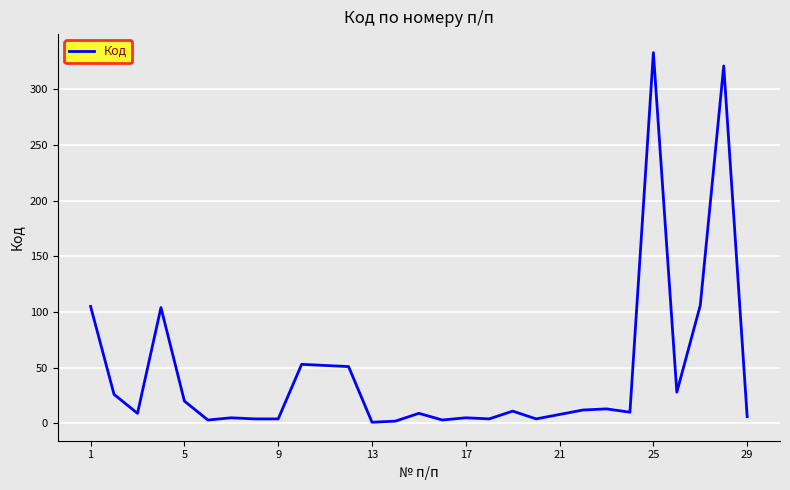

What is the maximum value shown in the chart?

333